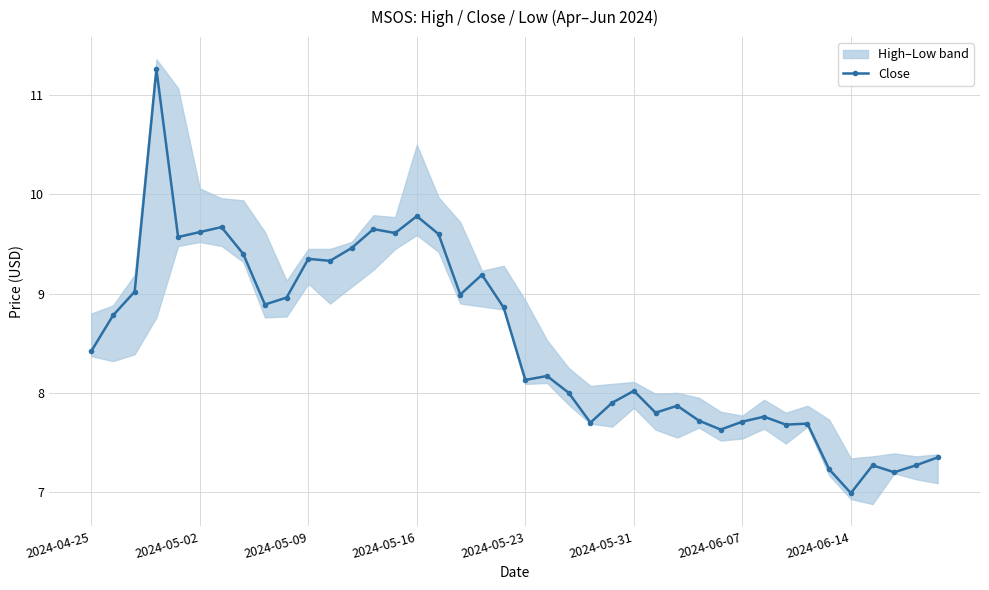

What is the difference between the maximum and minimum values?

4.3